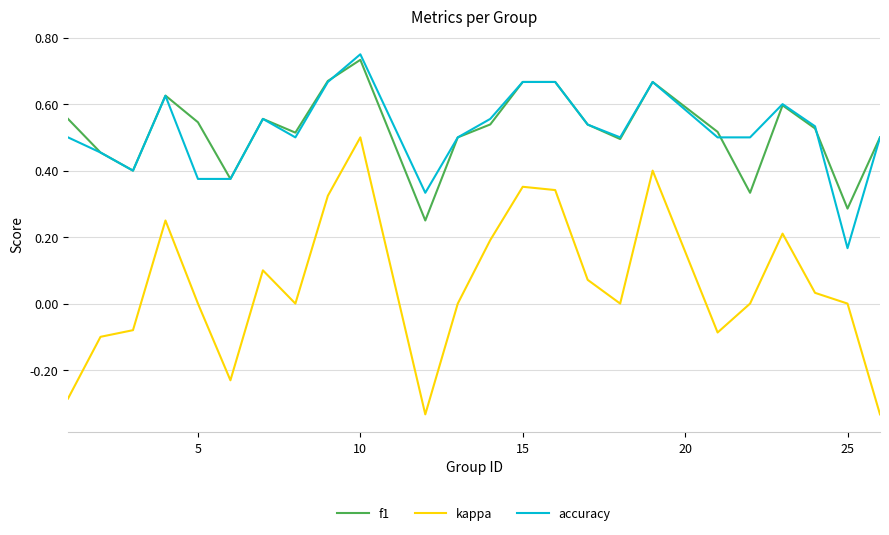

Does the chart display data point markers on the line(s)?

No